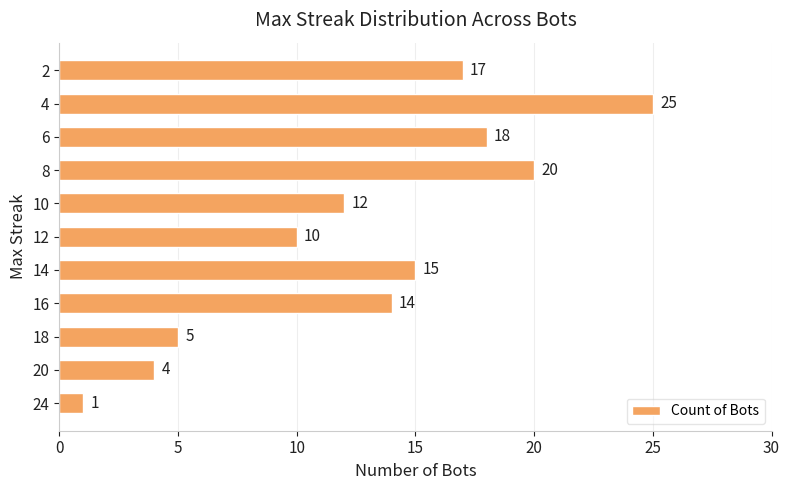

The chart shows a value of 18 at 10. True or false?

False